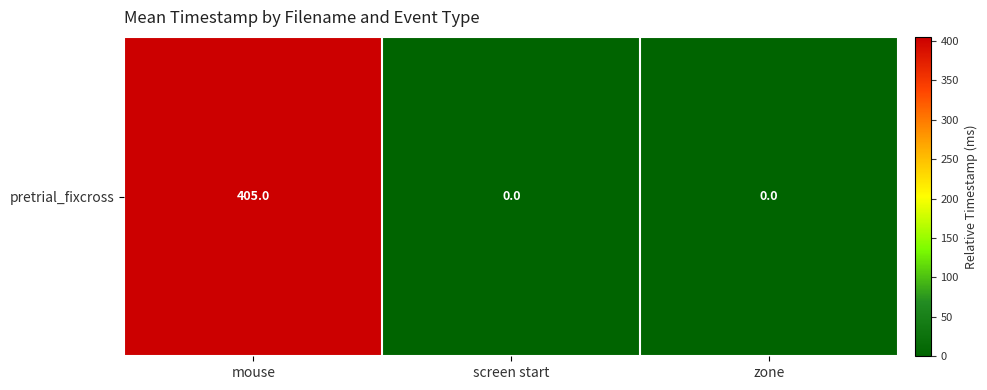

What is the change in value from mouse to screen start?

-405.0